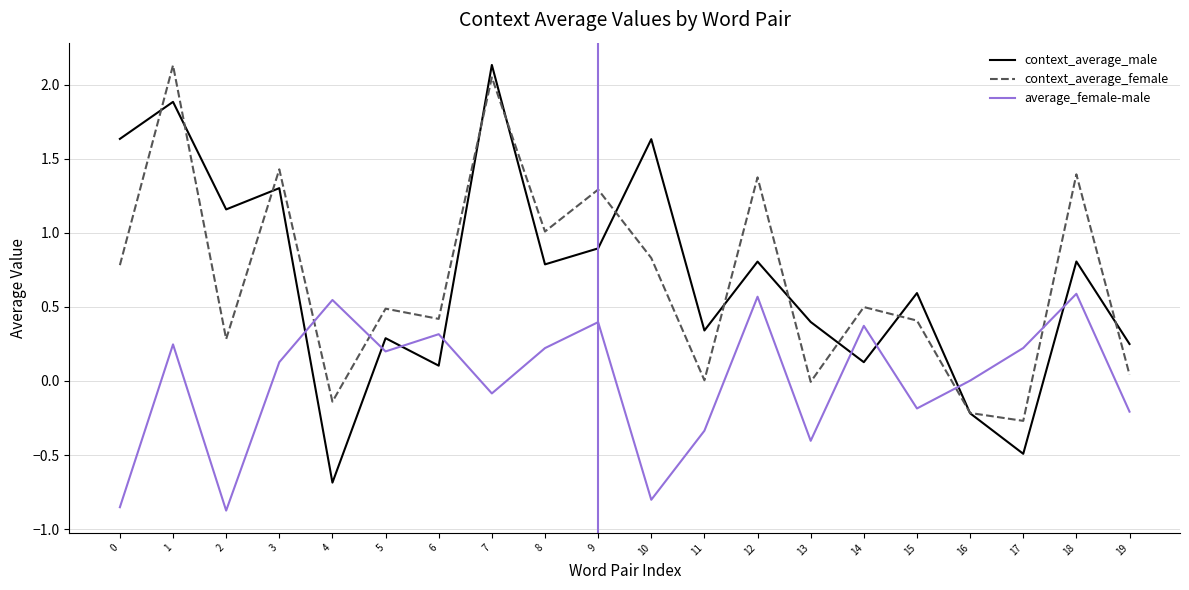

What is the highest value of the average_female-male series?

0.6